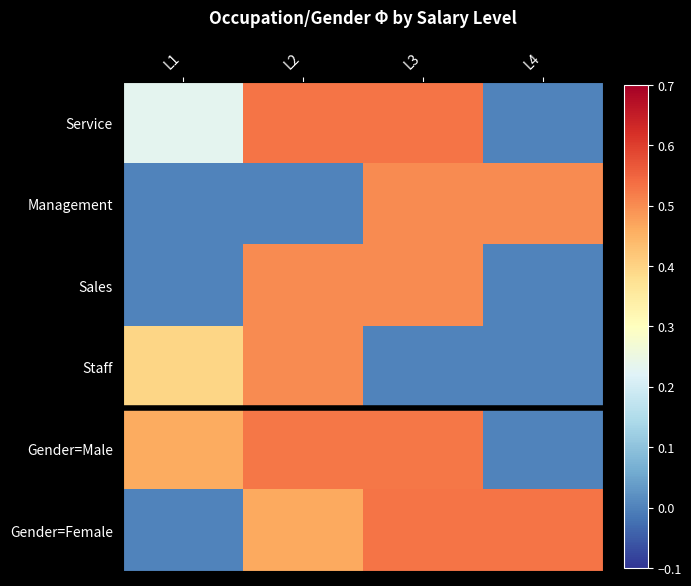

What value does the Service series have at L2?

0.5